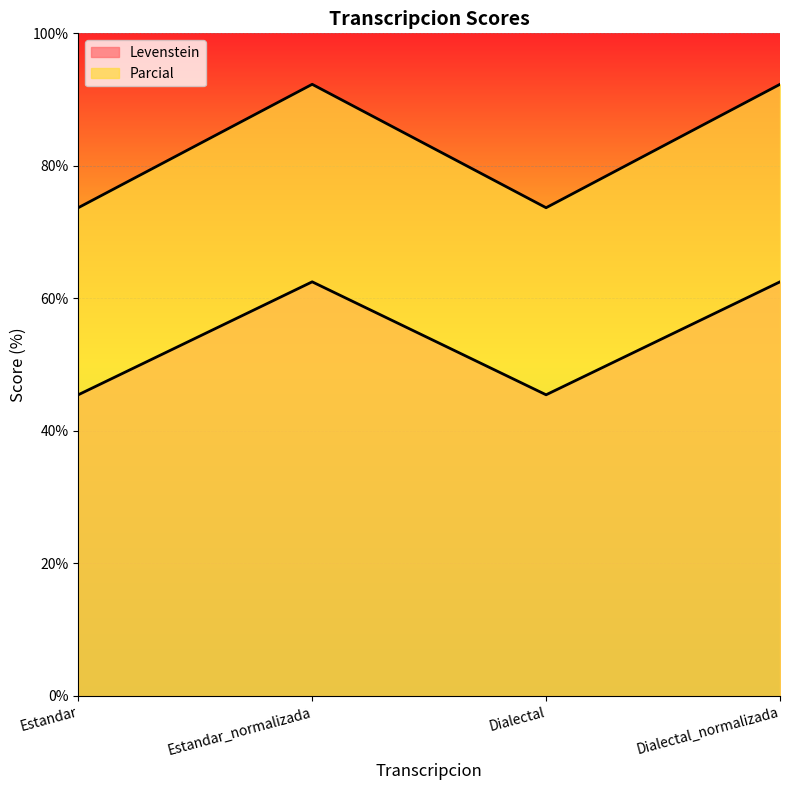

Rank the series by their maximum value, from lowest to highest.

Parcial, Levenstein